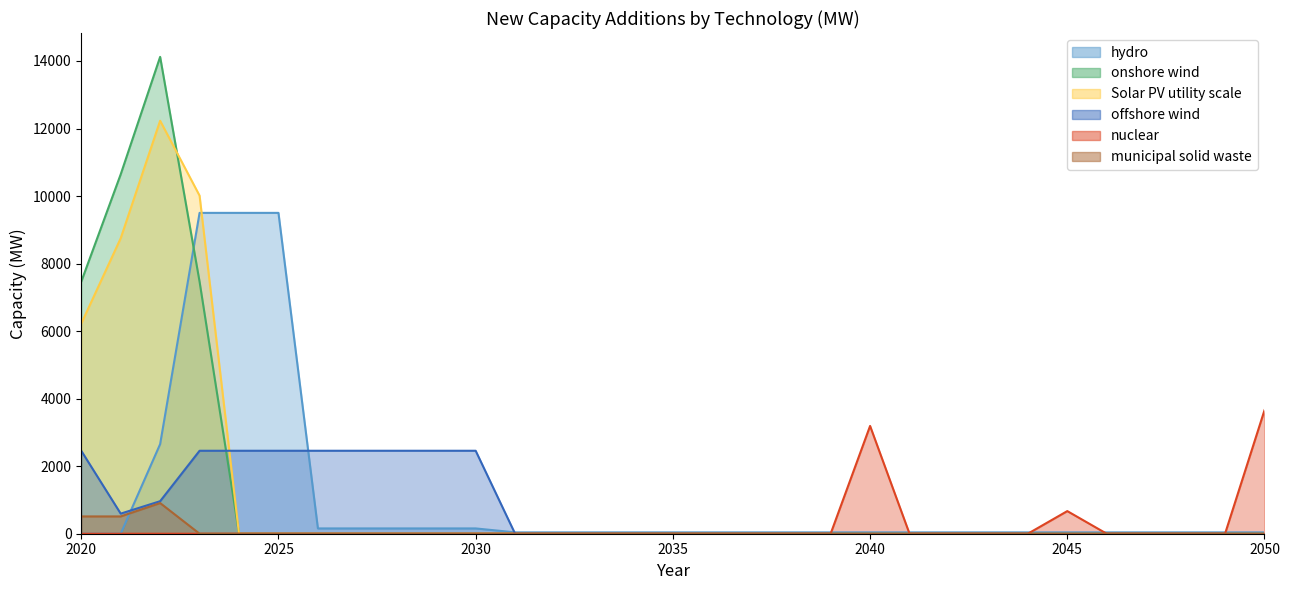

Where do Solar PV utility scale and offshore wind first cross each other?

2023 and 2024